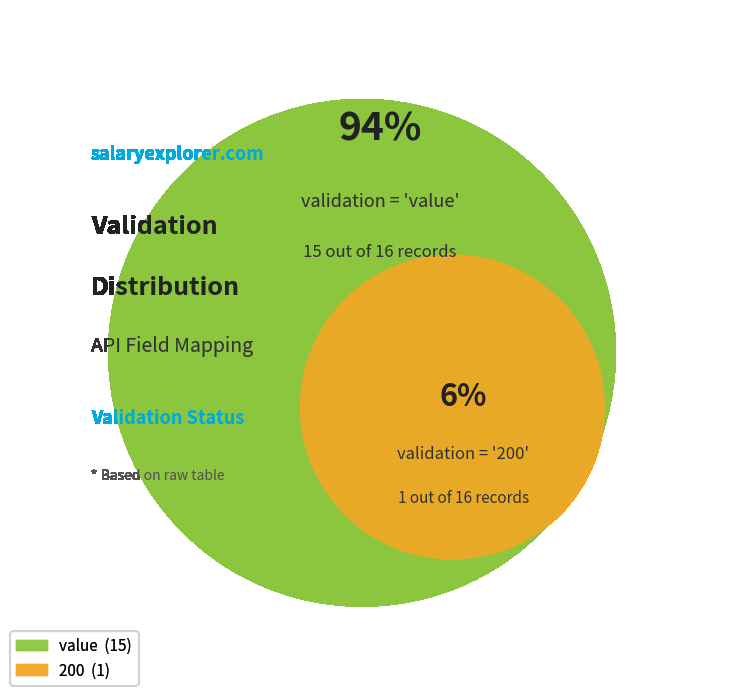

To the nearest percent, what percentage of the pie is value?

94%